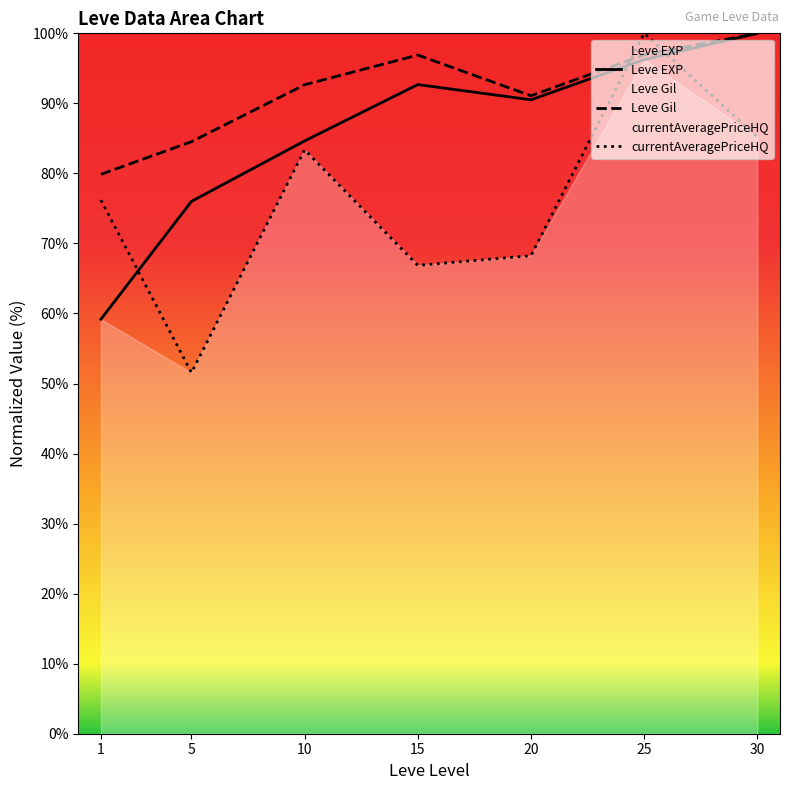

How many interior local peaks does the Leve EXP series have?

1